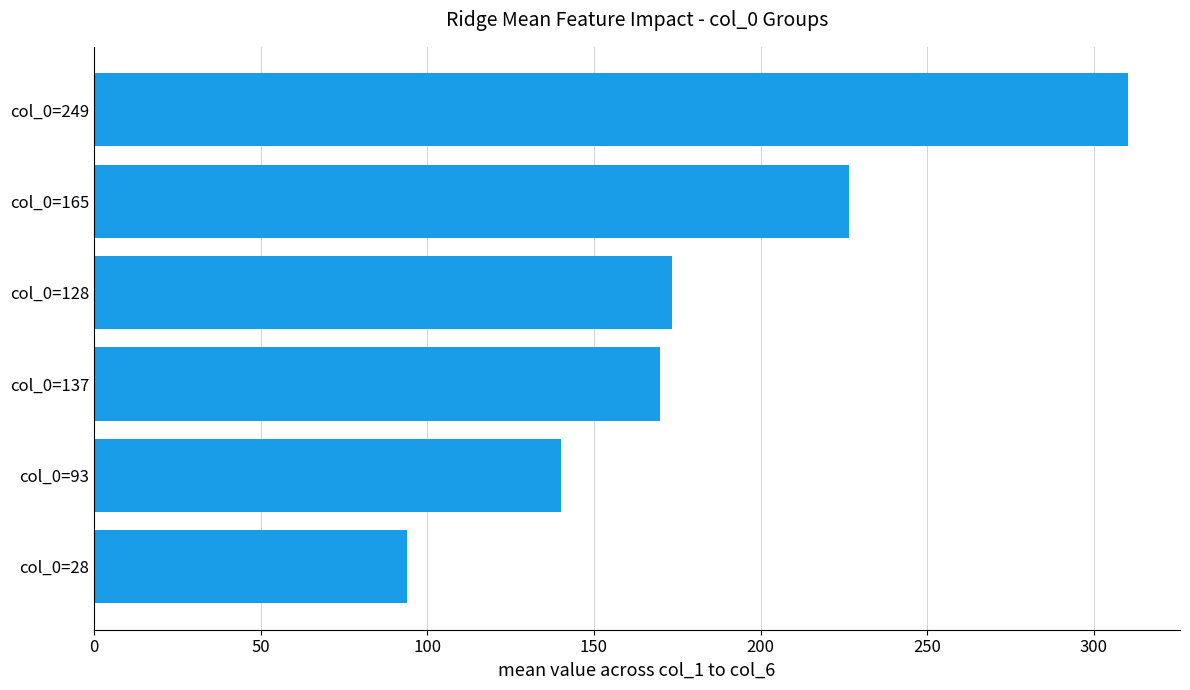

Rank the categories by value from highest to lowest.

col_0=249, col_0=165, col_0=128, col_0=137, col_0=93, col_0=28